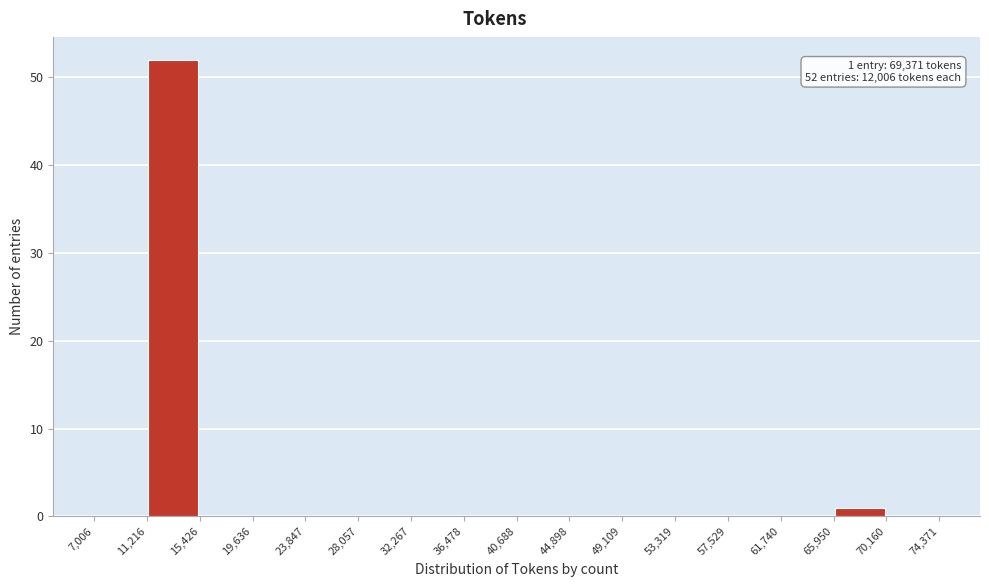

Over which range of the x-axis is the bar tallest?

11,216 to 15,426